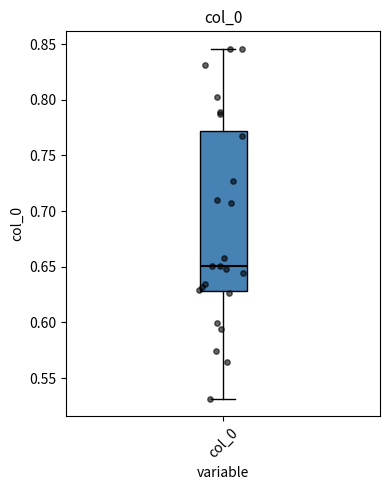

Read this box plot against the y-axis: the position of the median line, the range covered by the box, and the ends of both whiskers. The values are not printed on the chart, so give them approximately, as read against the axis.

median 0.650, box 0.630 to 0.770, whiskers 0.530 to 0.845